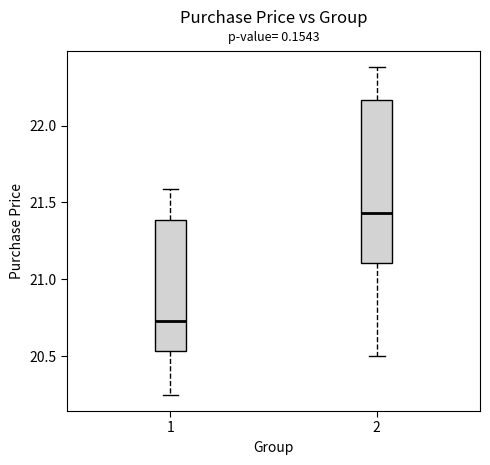

Reading left to right, read every box against the y-axis: the position of its median line, the range the box covers, and the ends of its whiskers. The values are not printed on the chart, so give them approximately, as read against the axis.

1: median 20.75, box 20.55 to 21.40, whiskers 20.25 to 21.60
2: median 21.45, box 21.10 to 22.15, whiskers 20.50 to 22.40